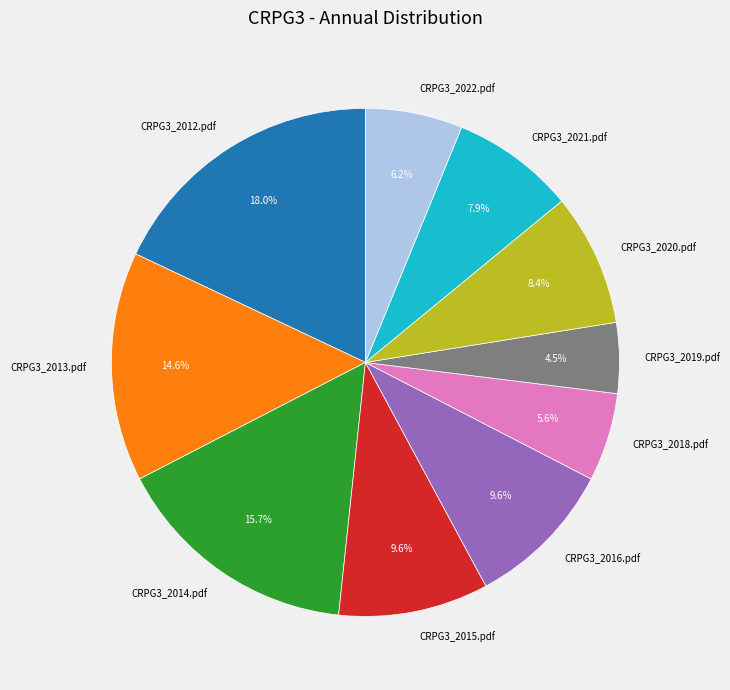

Between CRPG3_2018.pdf and CRPG3_2020.pdf, which is larger?

CRPG3_2020.pdf